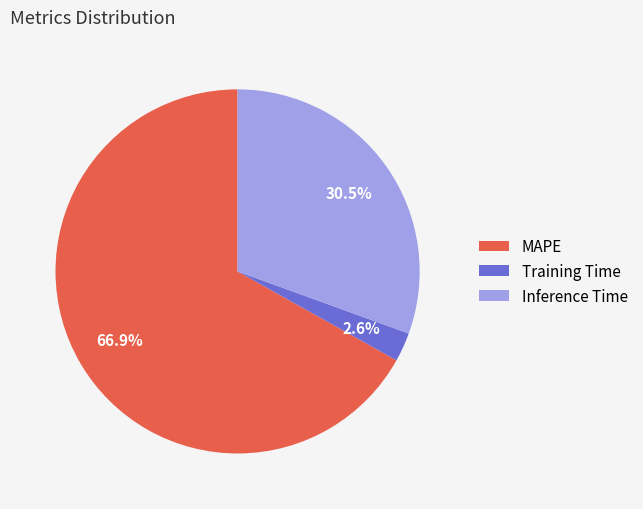

The MAPE slice represents 54% of the pie. True or false?

False